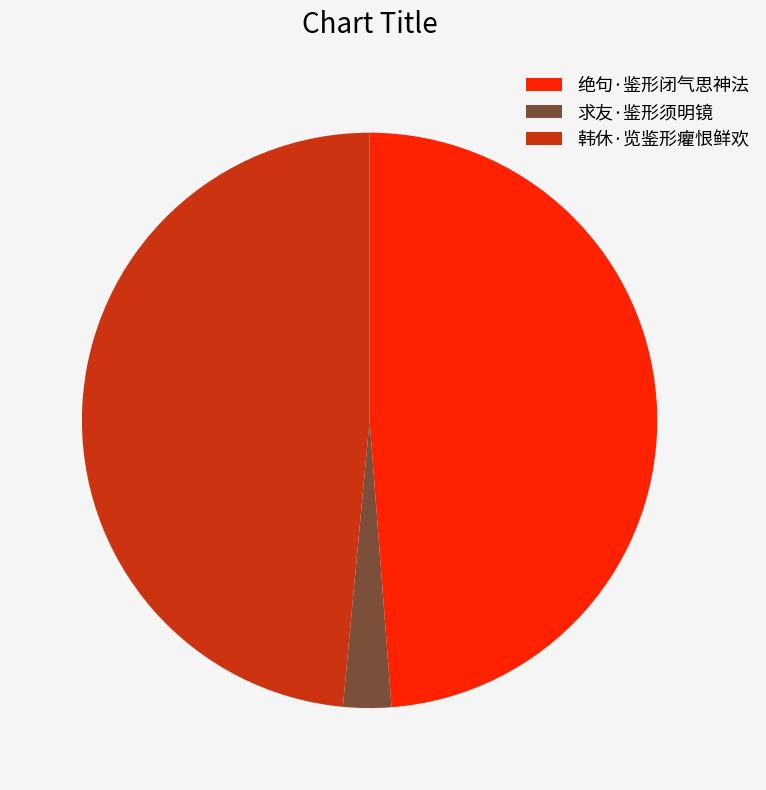

Is the sum of 绝句·鉴形闭气思神法 and 求友·鉴形须明镜 greater than half?

Yes